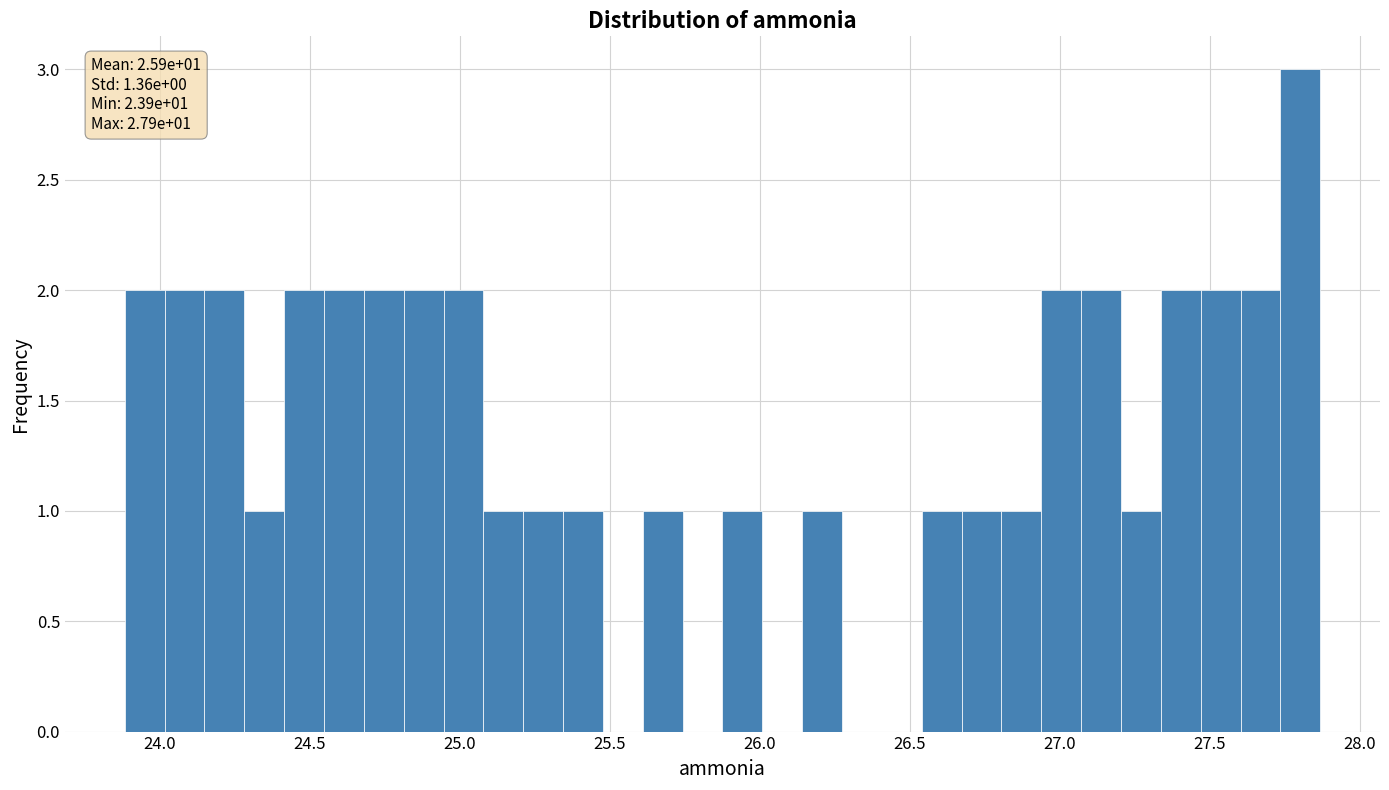

Read against the x-axis, roughly where is the centre of the tallest bar?

27.80